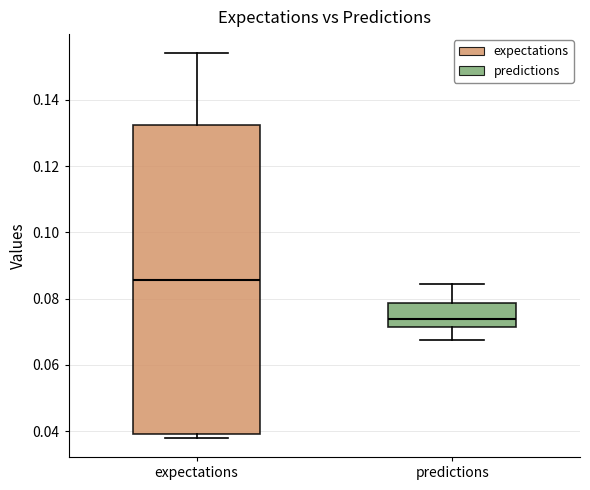

Where does the median line of the box for expectations sit on the y-axis? The values are not printed on the chart, so give them approximately, as read against the axis.

0.086